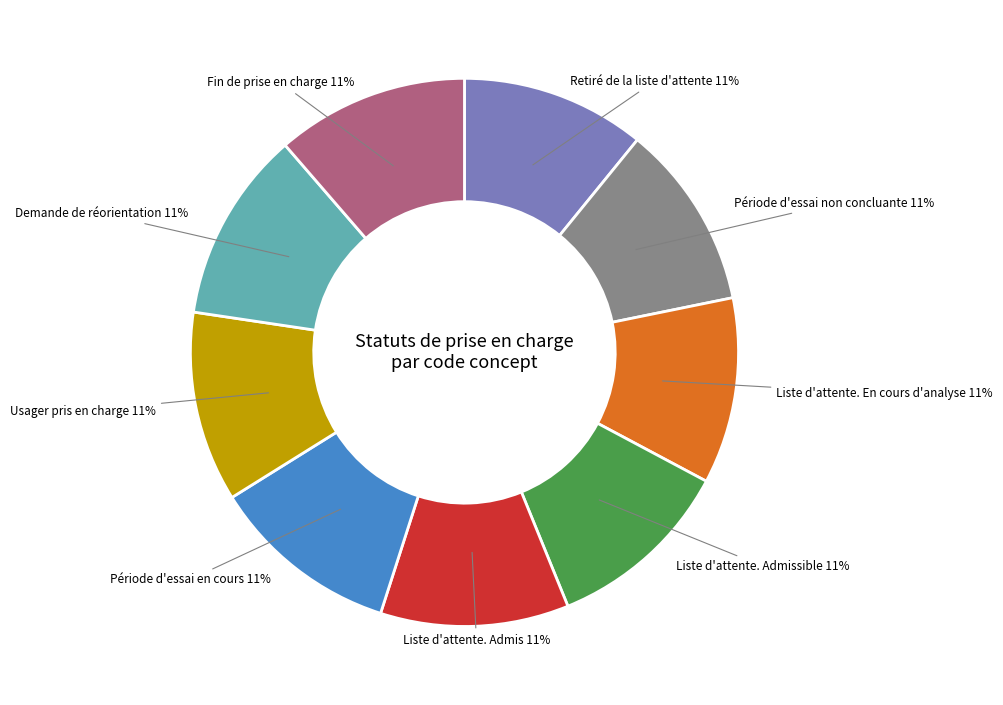

Approximately how many times larger is the value at Demande de réorientation compared to Usager pris en charge?

1.0